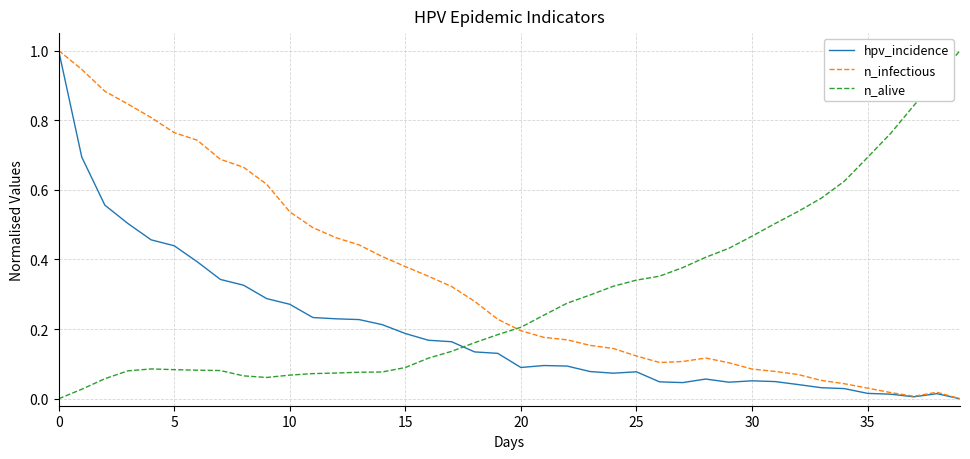

Which series has the largest total across all categories?

n_infectious